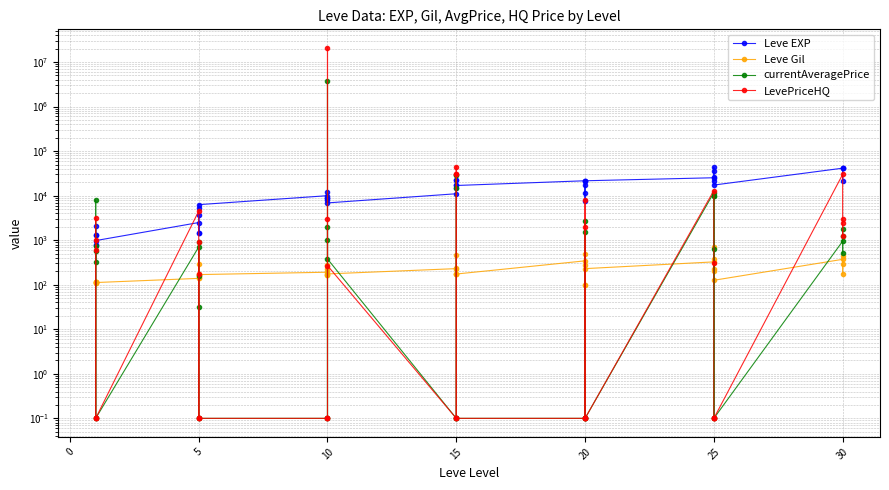

True or false: Leve Gil and Leve EXP intersect in this chart.

False